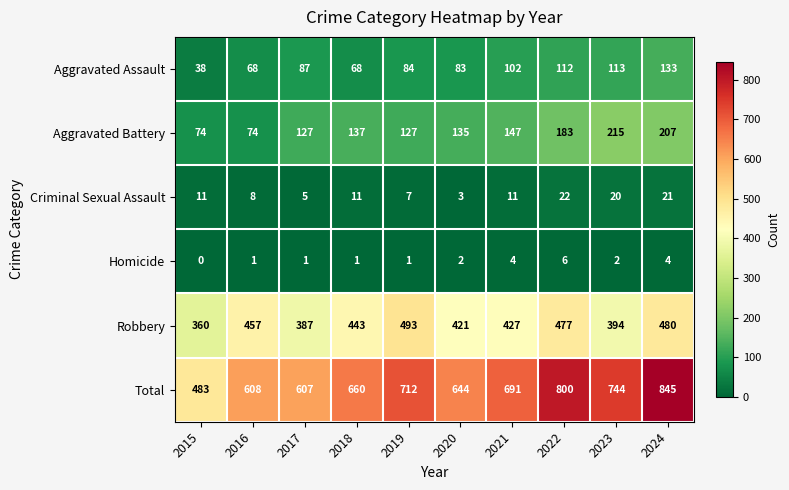

Is it true that Homicide equals 1 at 2016?

True